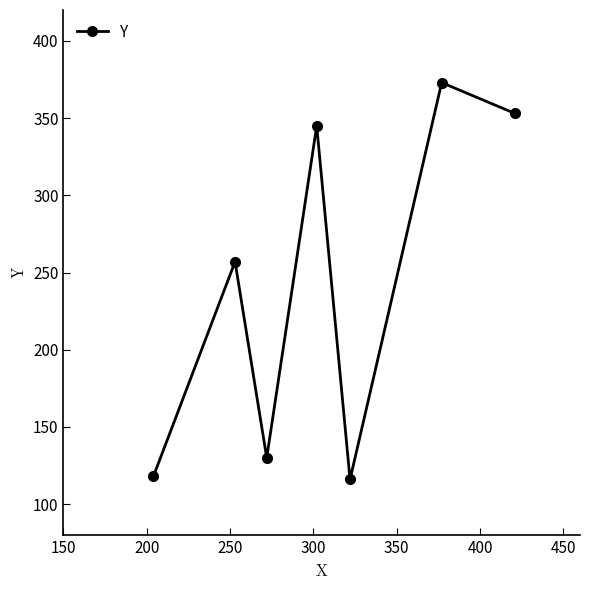

What is the maximum value shown in the chart?

373